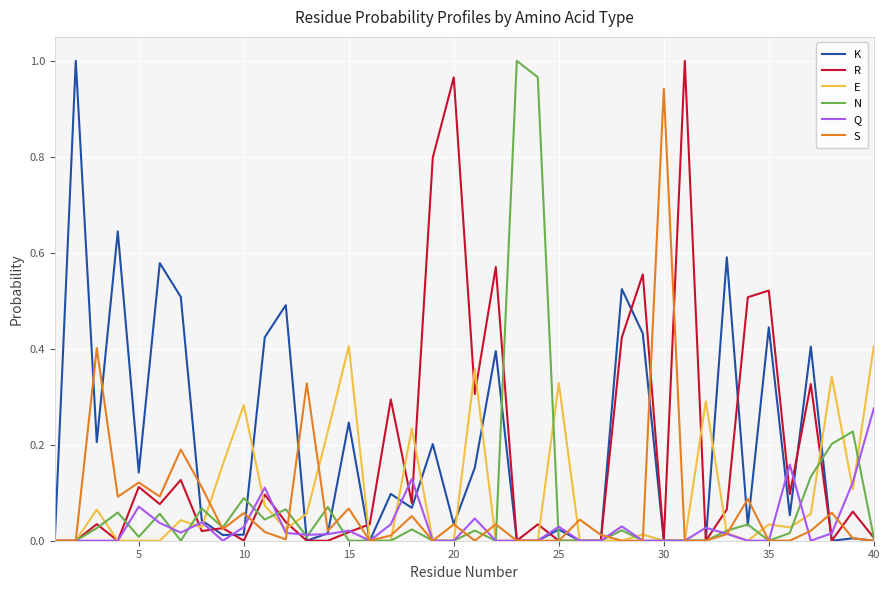

Which category has the highest value in the S series?

30